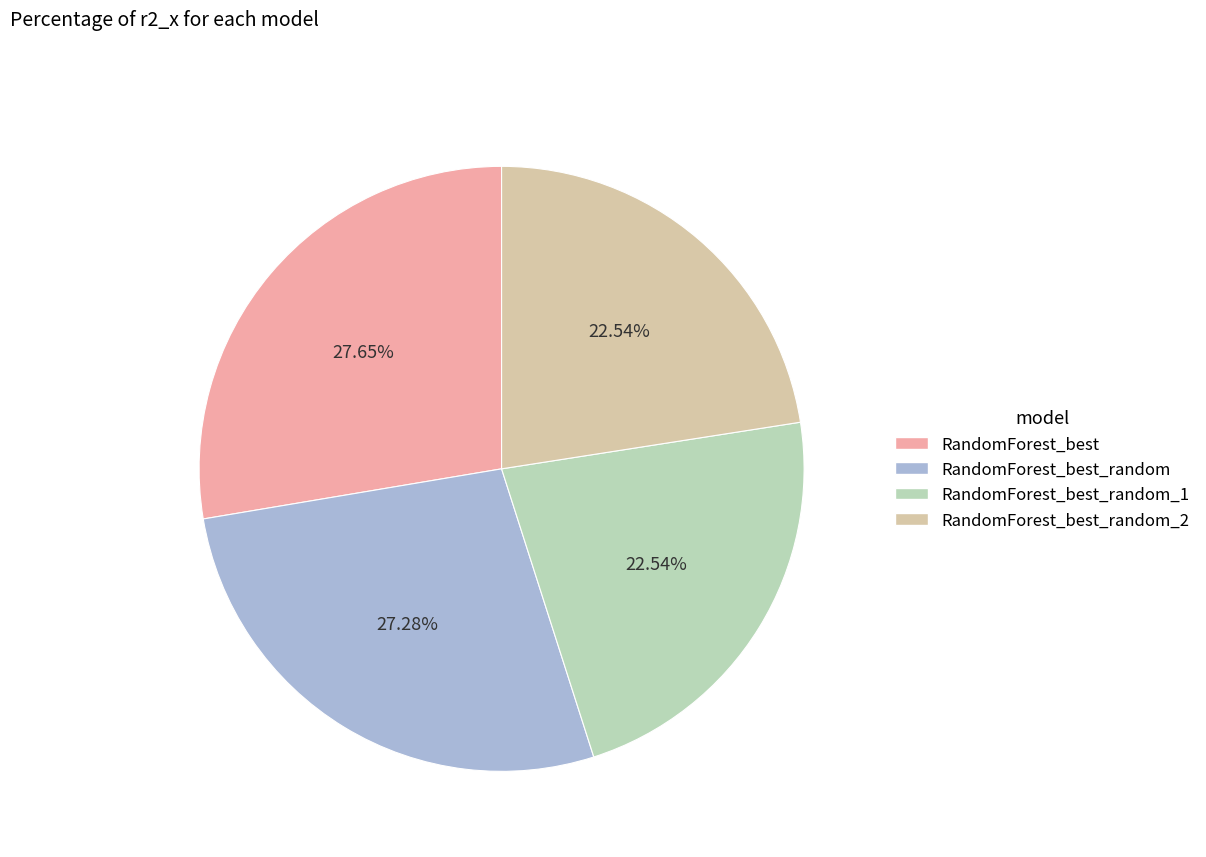

How many slices are in this pie chart?

4